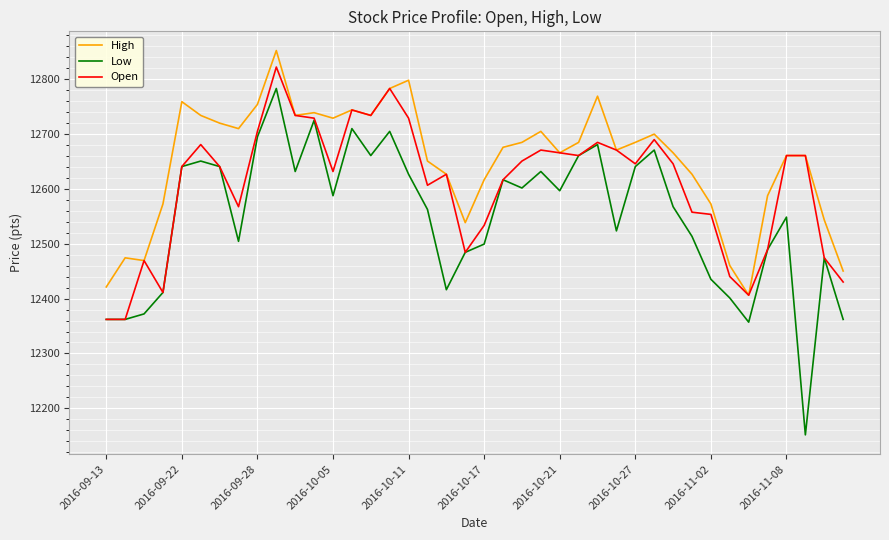

What is the maximum value for Open?

12821